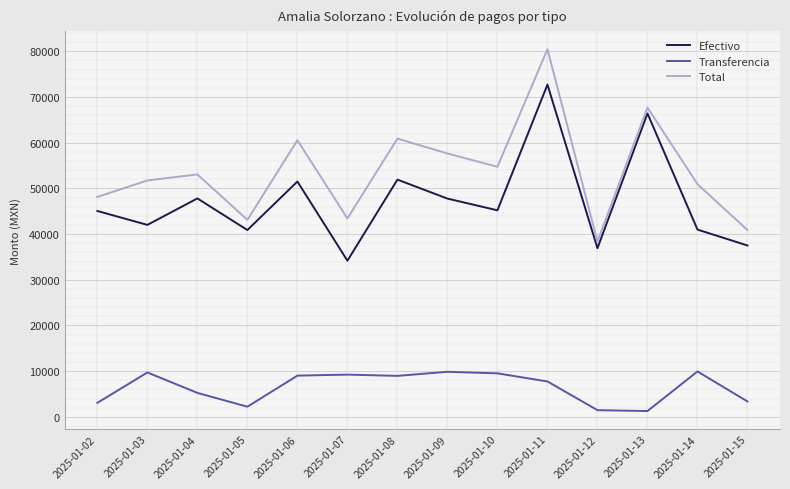

Which series has the largest range (max minus min)?

Total